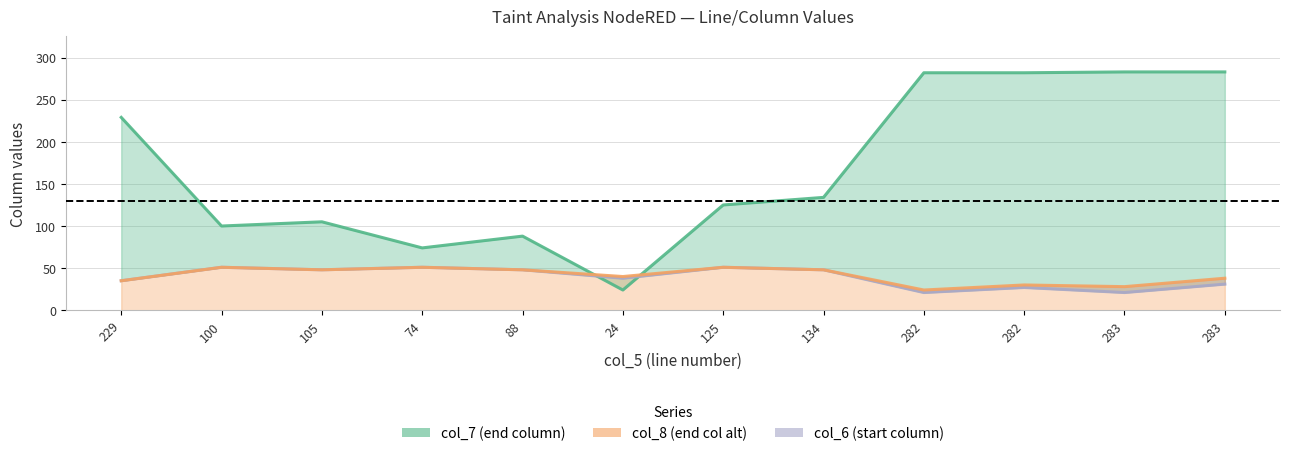

Reading left to right, what are all the values shown in this chart?

col_7: 229=229	100=100	105=105	74=74	88=88	24=24	125=125	134=134	282=282	282=282	283=283	283=283
col_6: 229=35	100=51	105=48	74=51	88=48	24=38	125=51	134=48	282=21	282=27	283=21	283=31
col_8: 229=35	100=51	105=48	74=51	88=48	24=40	125=51	134=48	282=24	282=30	283=28	283=38